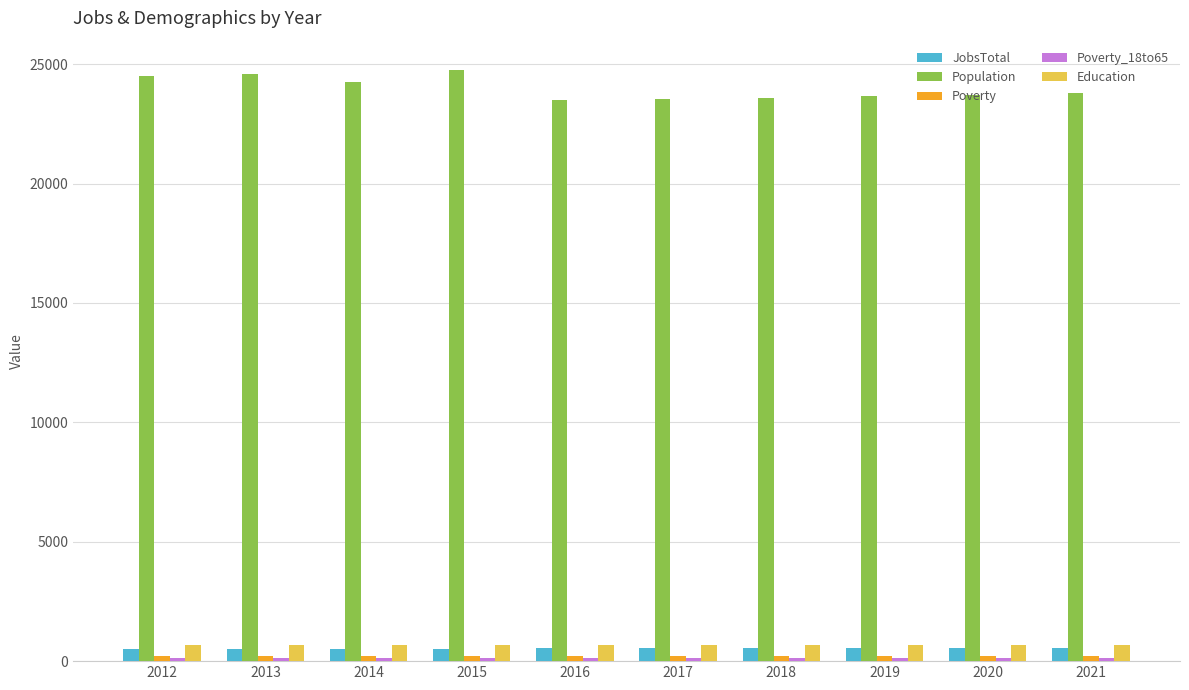

What is the sum of all JobsTotal values?

5318